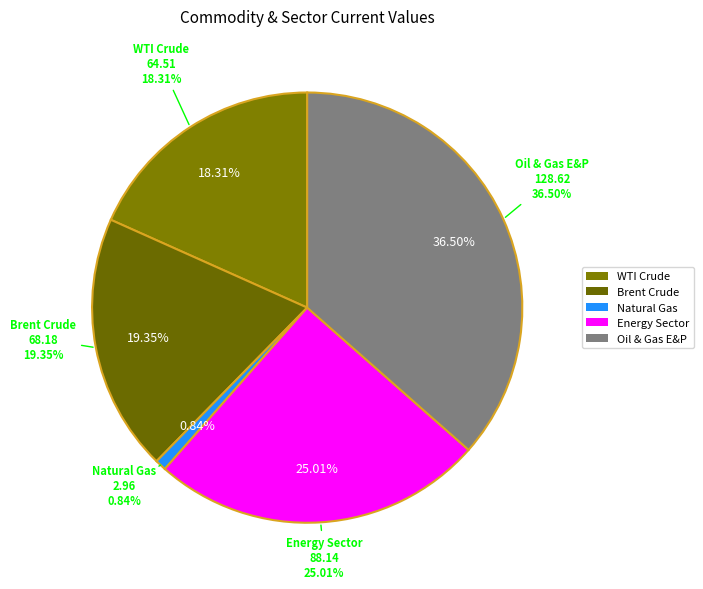

How many slices are in this pie chart?

5